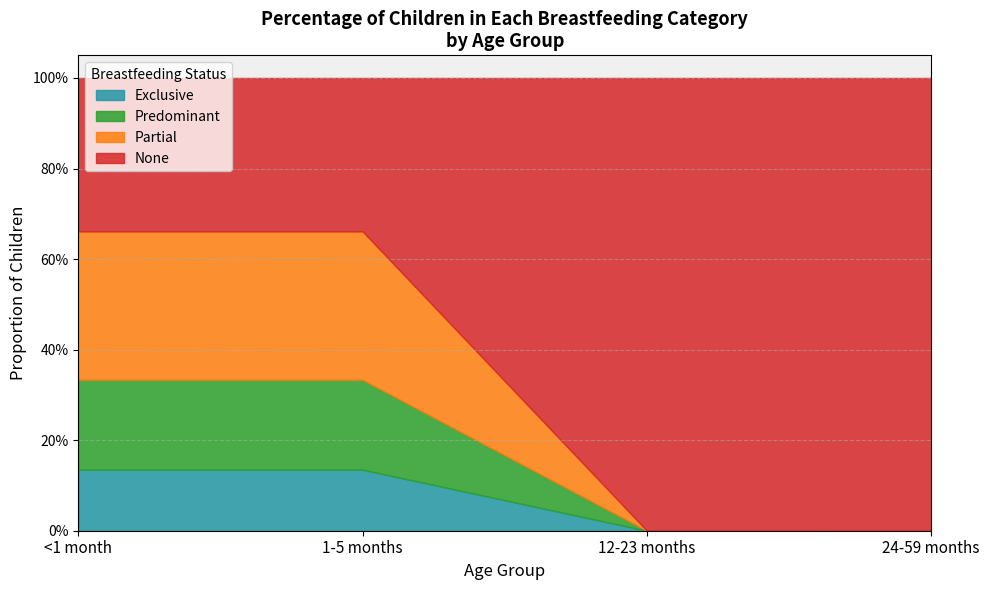

What position from the right is 12-23 months?

2